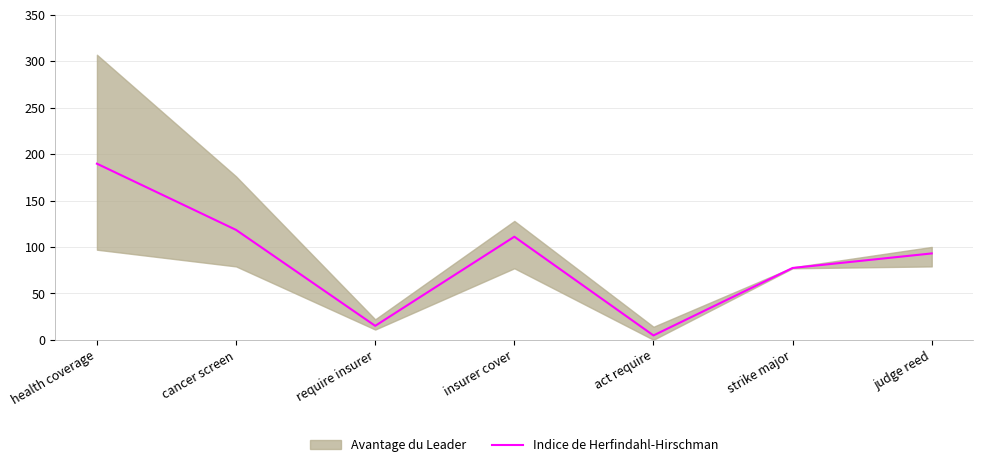

What is the value of the 5th point from the left?

4.7